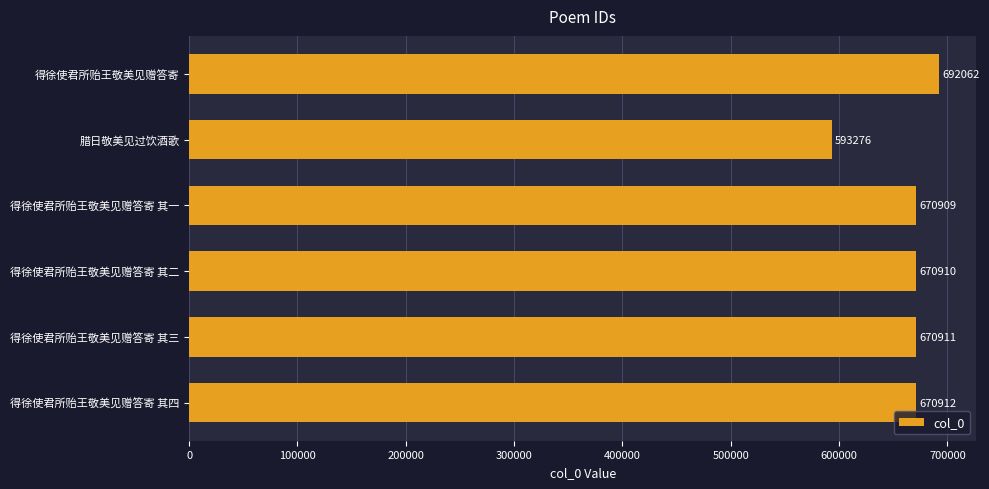

How many distinct data groups are displayed?

1